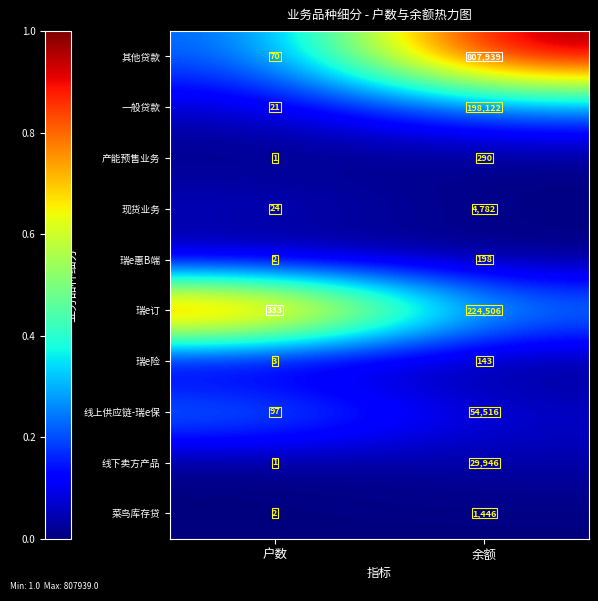

Which series has the largest total across all categories?

其他贷款